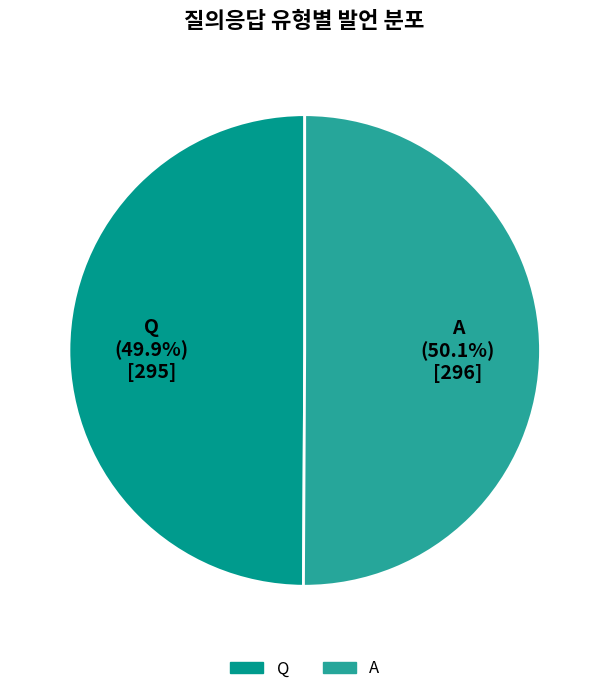

Does any single category account for the majority?

Yes